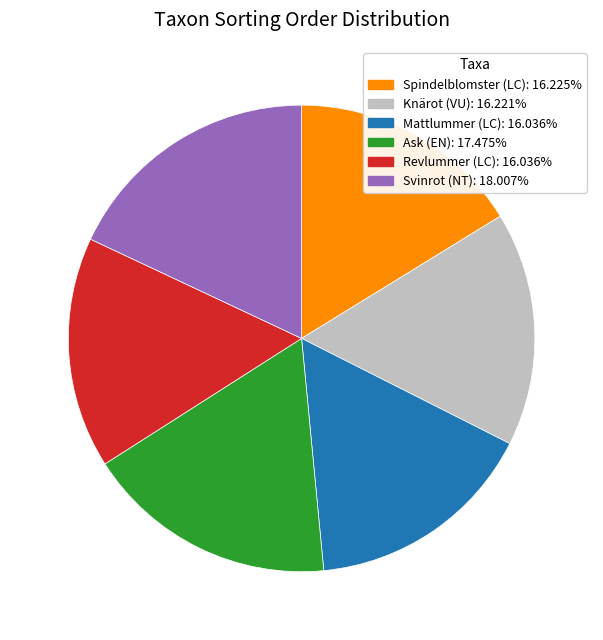

Count the number of slices in the pie.

6